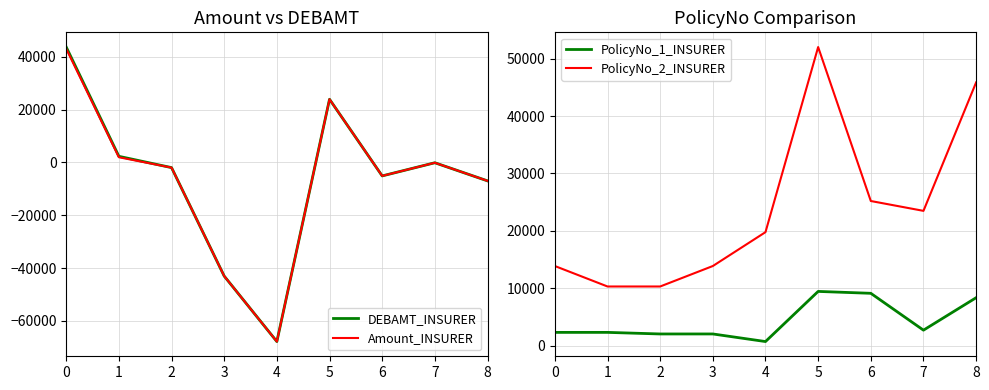

Which series has the largest range (max minus min)?

DEBAMT_INSURER